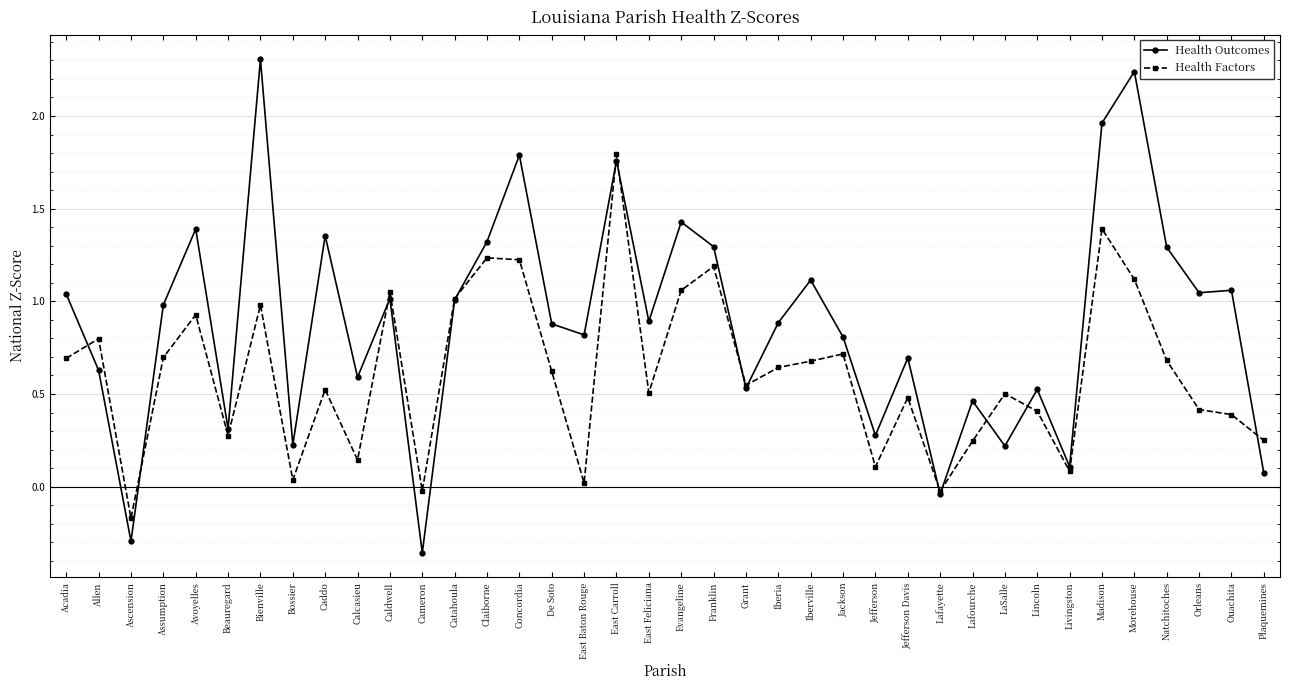

Rank the series at LaSalle from lowest to highest value.

Health Outcomes, Health Factors